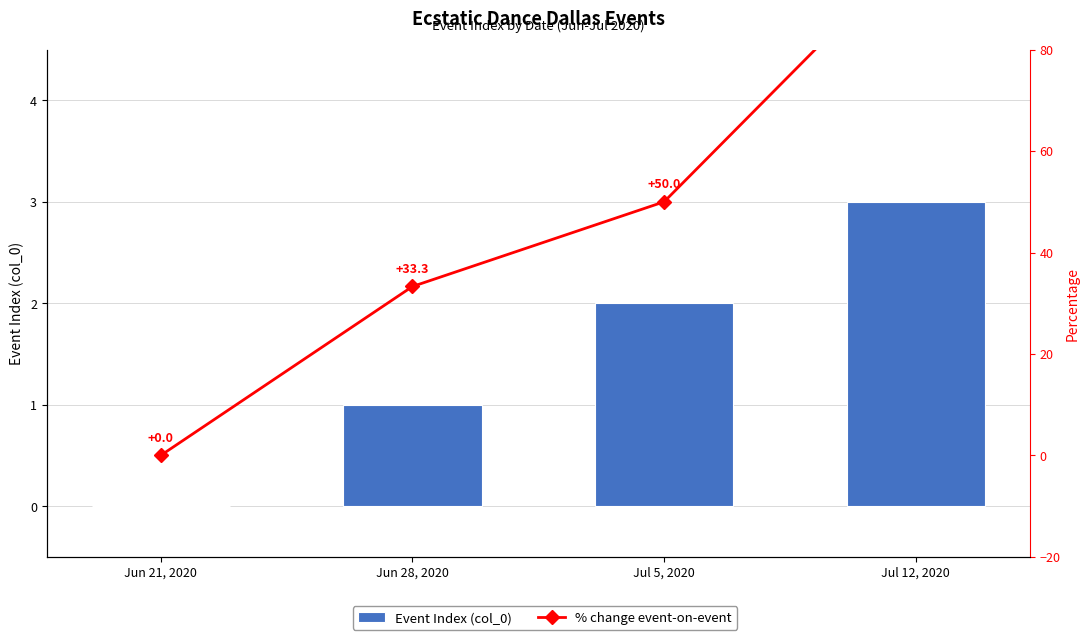

Rank the series by their maximum value, from lowest to highest.

Event Index (col_0), % change event-on-event